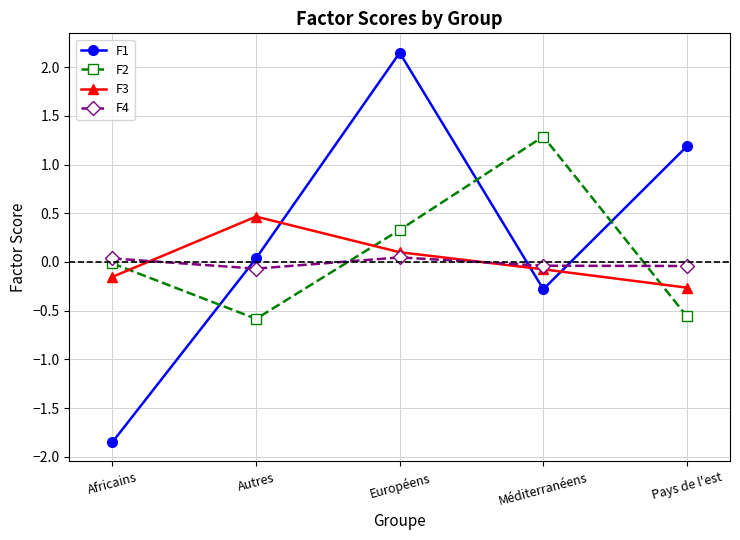

True or false: F1 and F4 intersect in this chart.

True